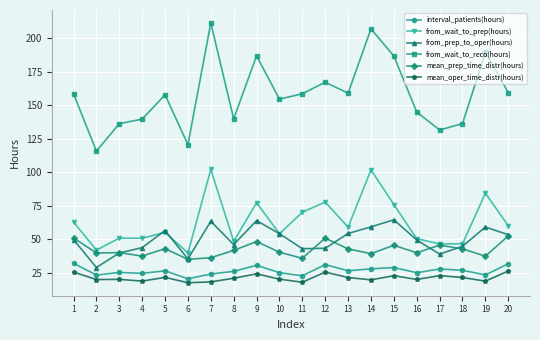

True or false: from_wait_to_reco(hours) and from_wait_to_prep(hours) cross at least once.

False